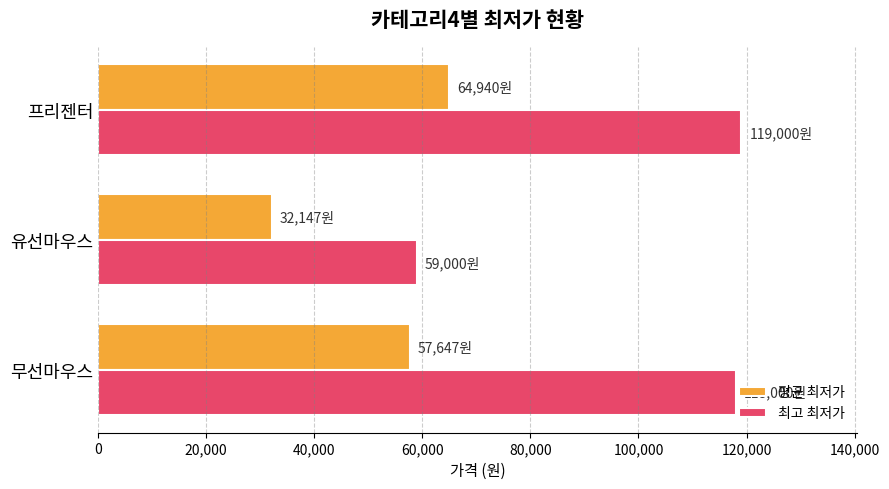

What is the difference between the second highest and minimum values in the 평균 최저가 series?

25500